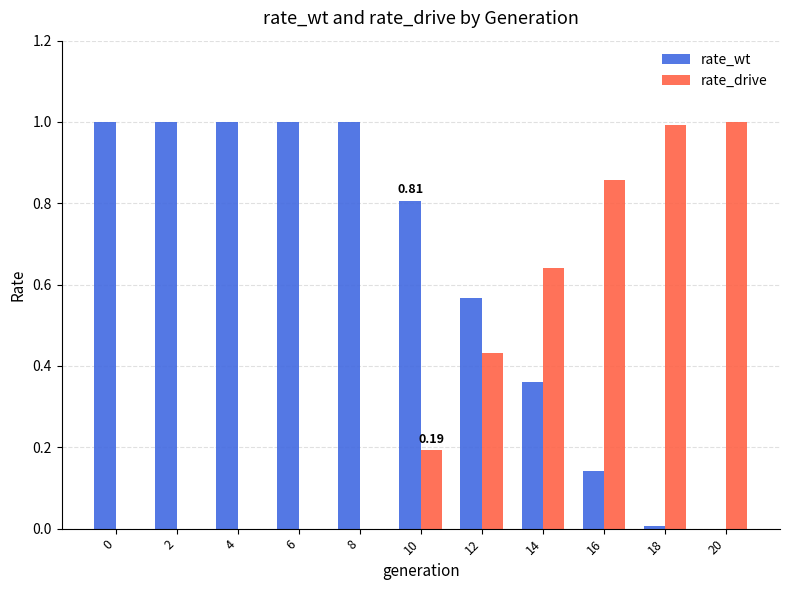

Which series has the largest total across all categories?

rate_wt